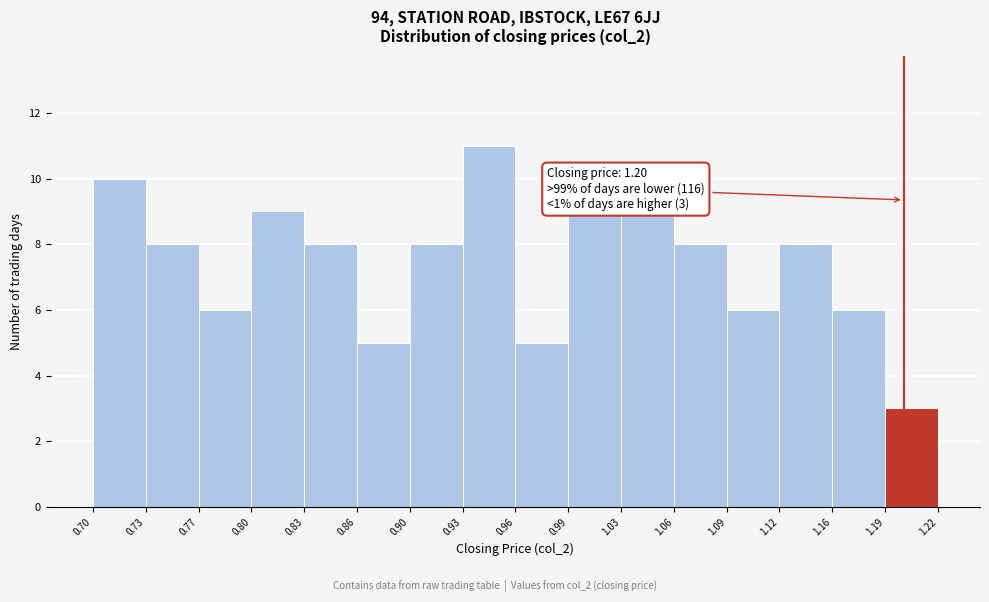

Which range on the x-axis has the tallest bar?

0.93 to 0.96